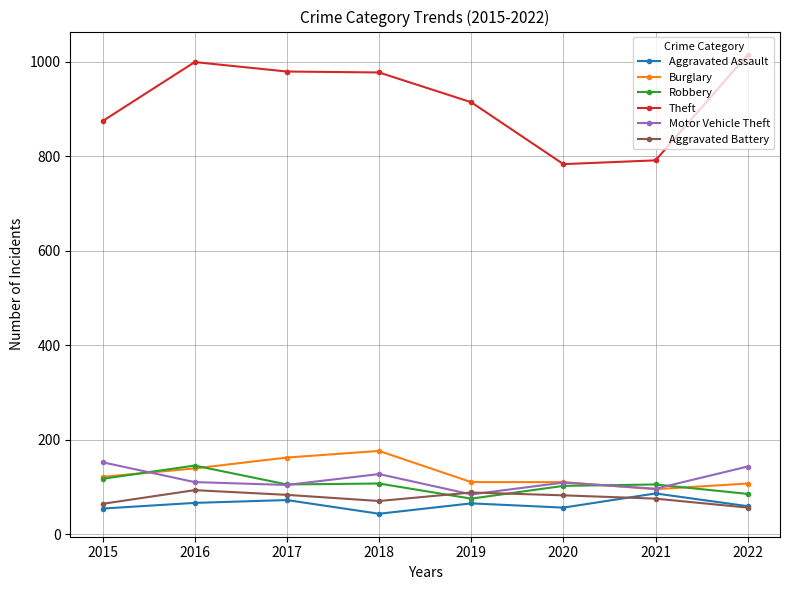

Which category has the highest value in the Robbery series?

2016